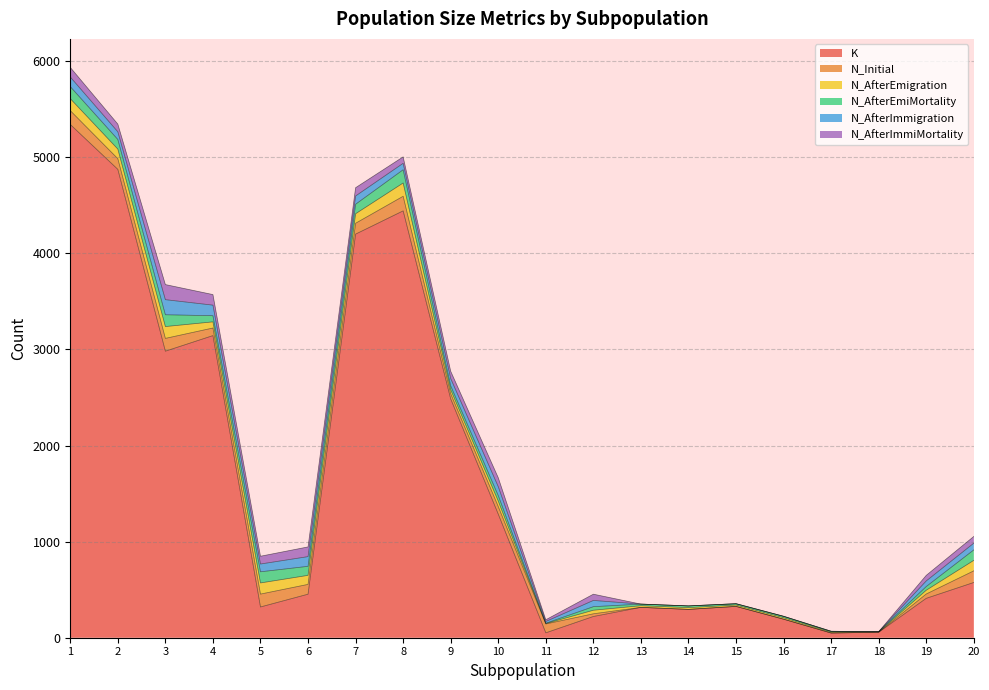

At which category does N_AfterImmigration reach its first local valley?

2